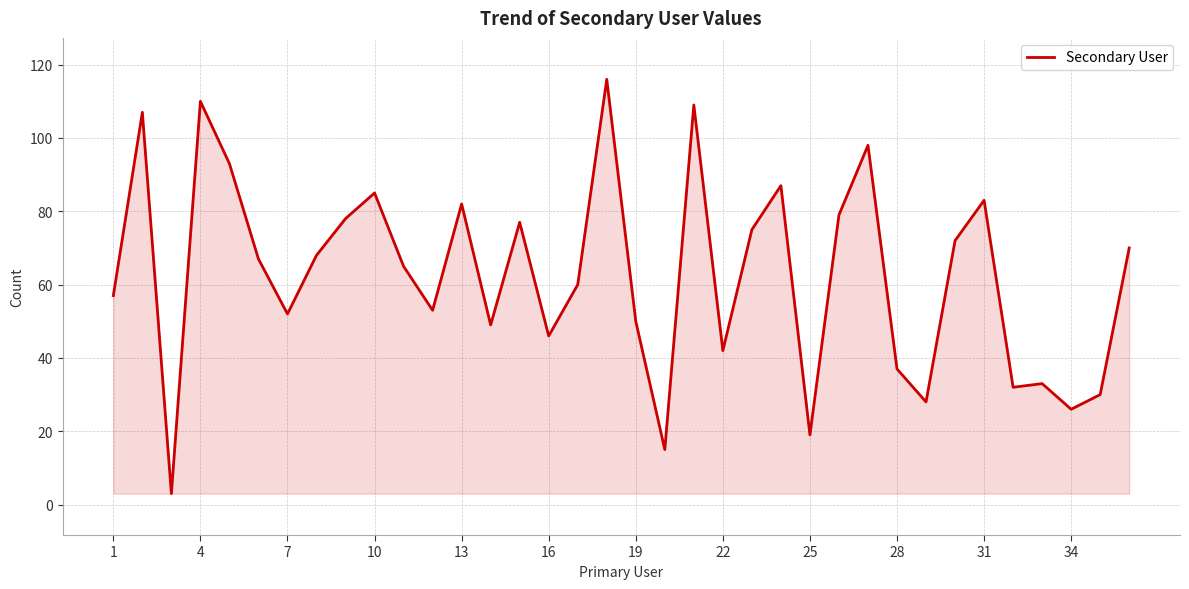

What is the maximum value shown in the chart?

116